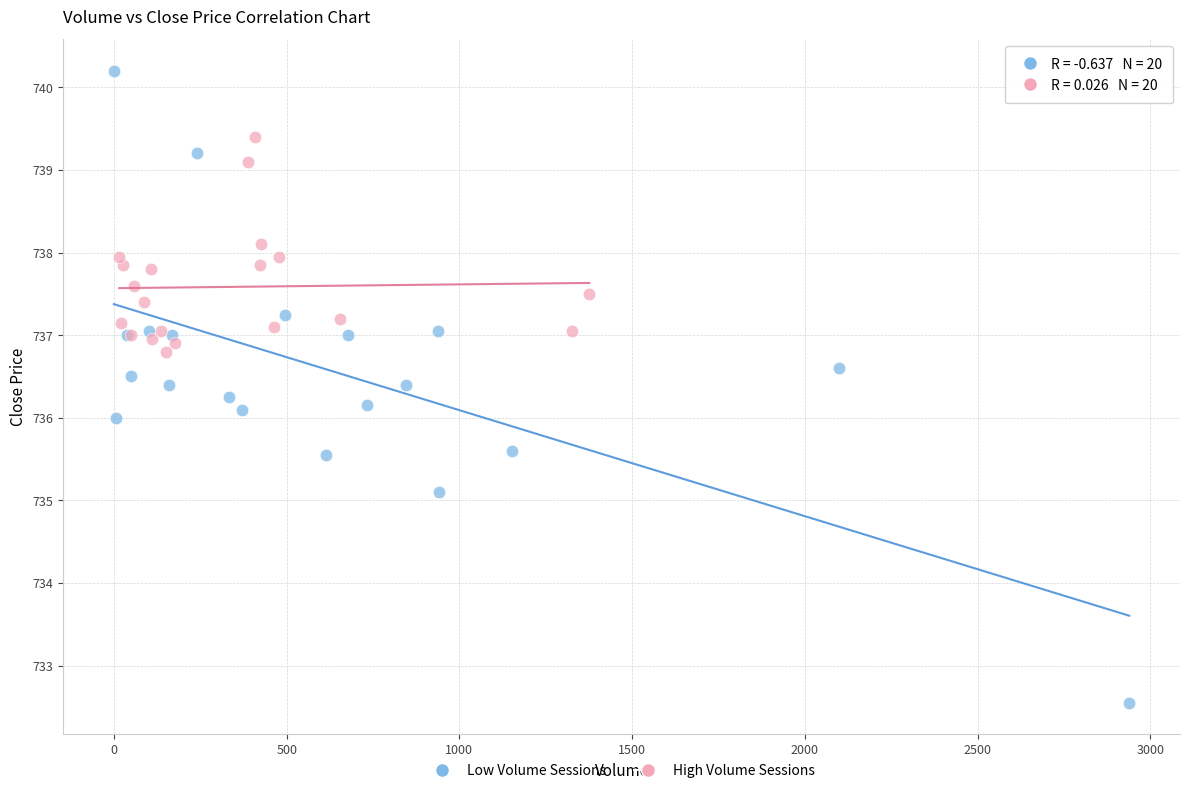

Which series reaches the minimum Y coordinate?

Low Volume Sessions